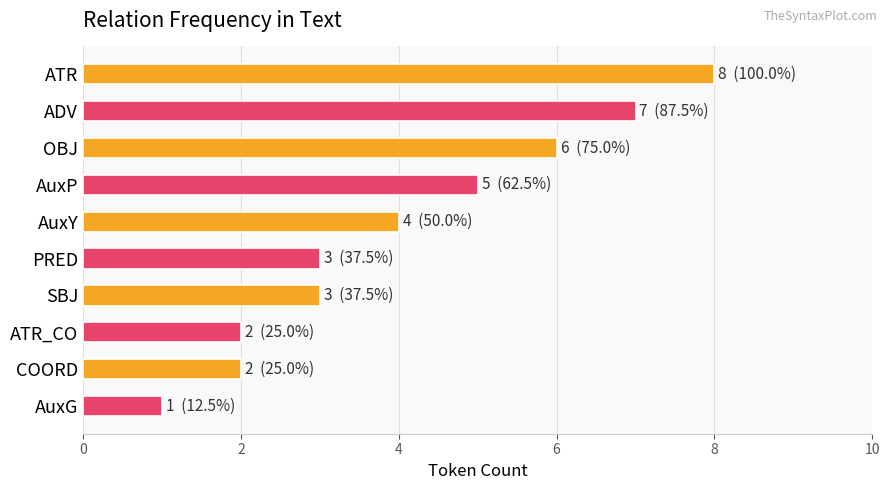

What is the label of the 8th bar from the top?

ATR_CO